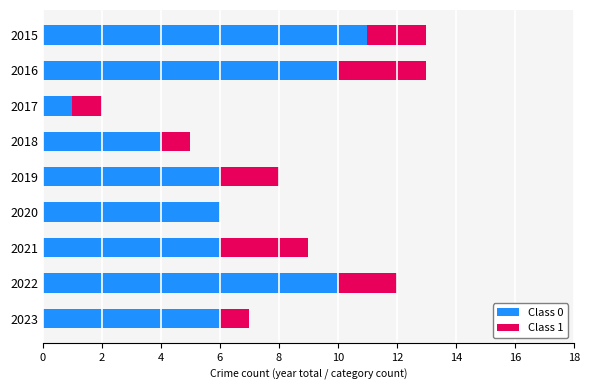

What is the total value across all series at 2019?

8